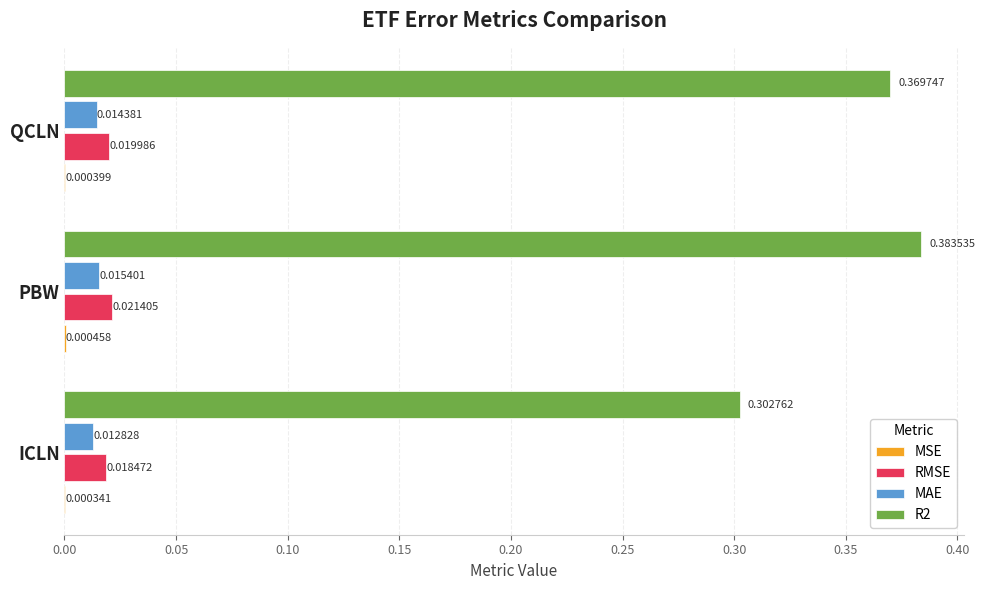

Between PBW and QCLN, which series saw the biggest shift?

R2